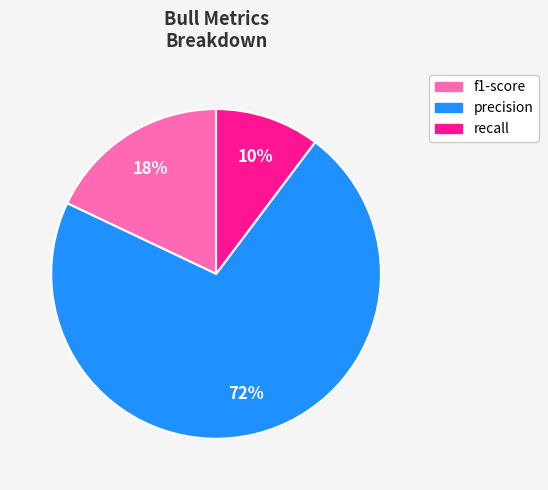

To the nearest percent, what is the difference between the largest and smallest slice percentages?

62%